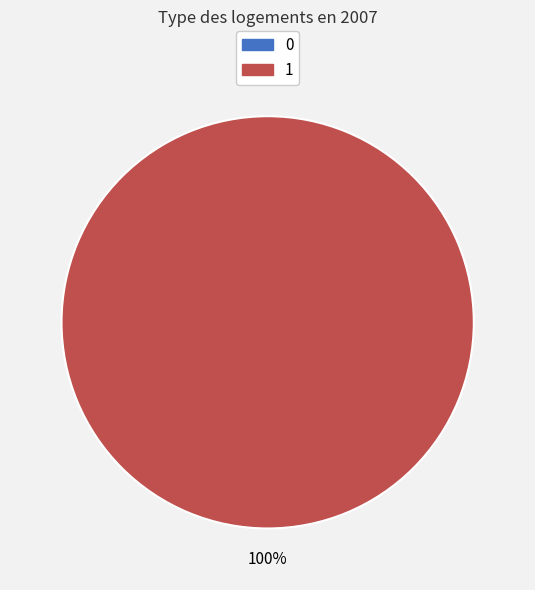

Which category has the biggest portion of the pie?

1